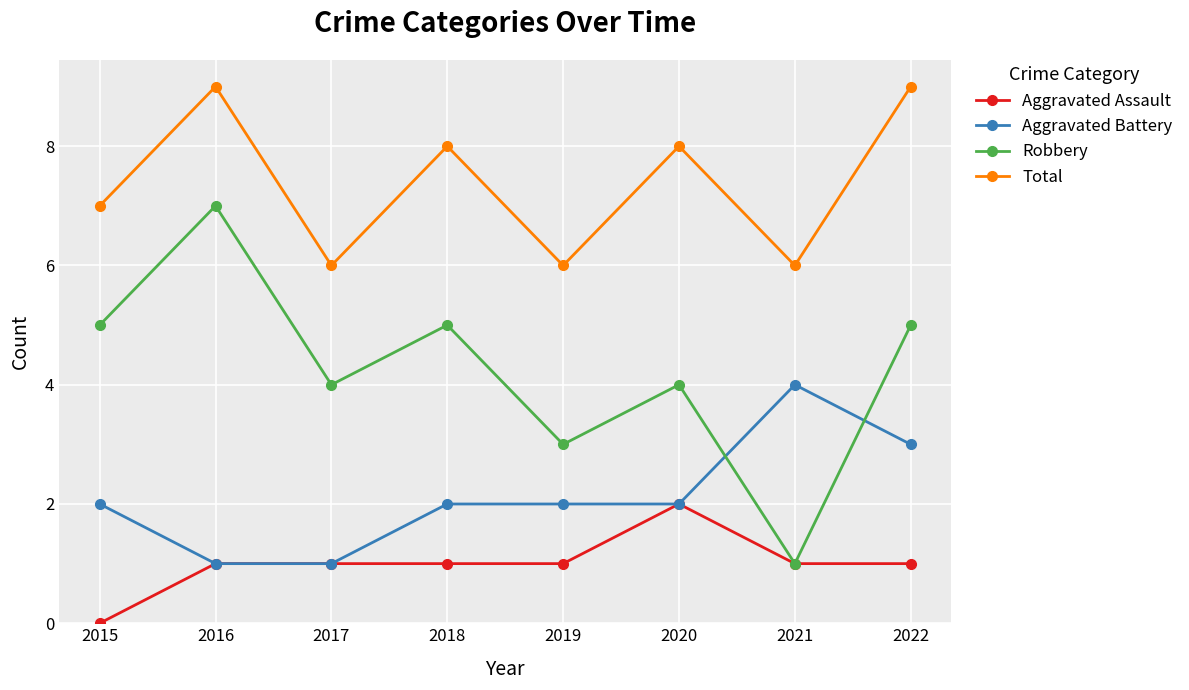

Which category has the highest value in the Aggravated Assault series?

2020